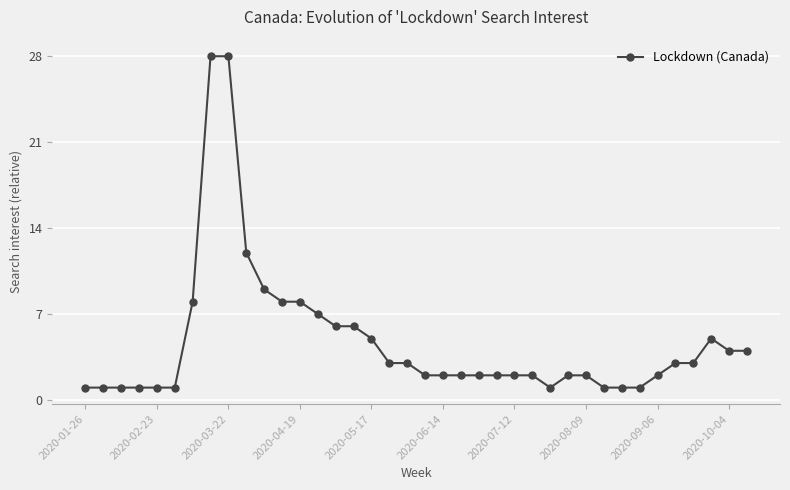

What is the maximum value shown in the chart?

28